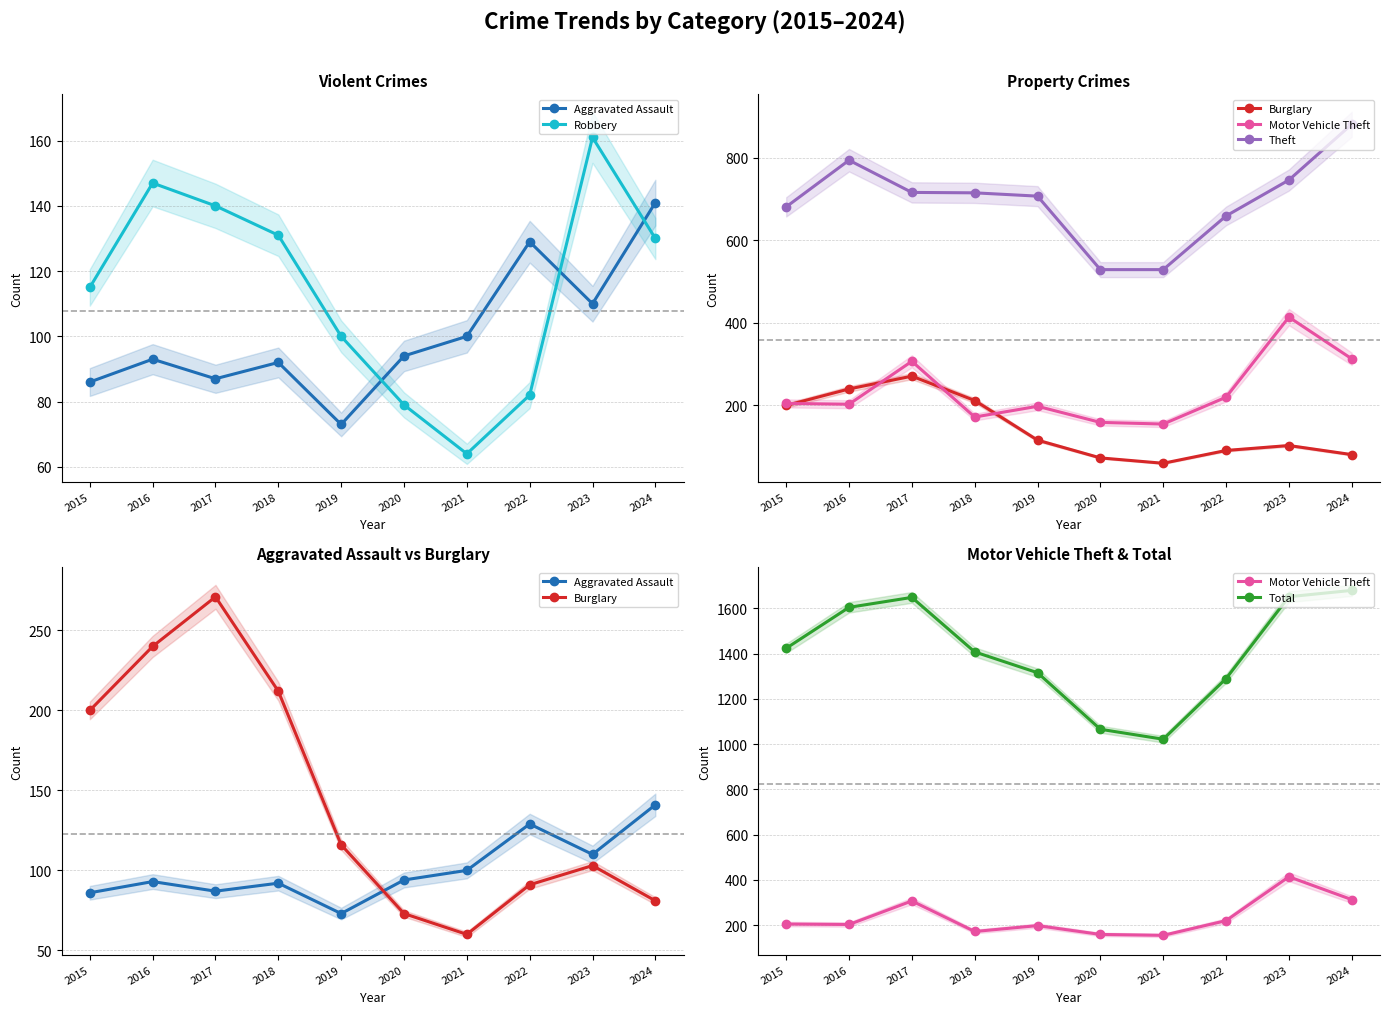

Where is the first local maximum for Theft?

2016